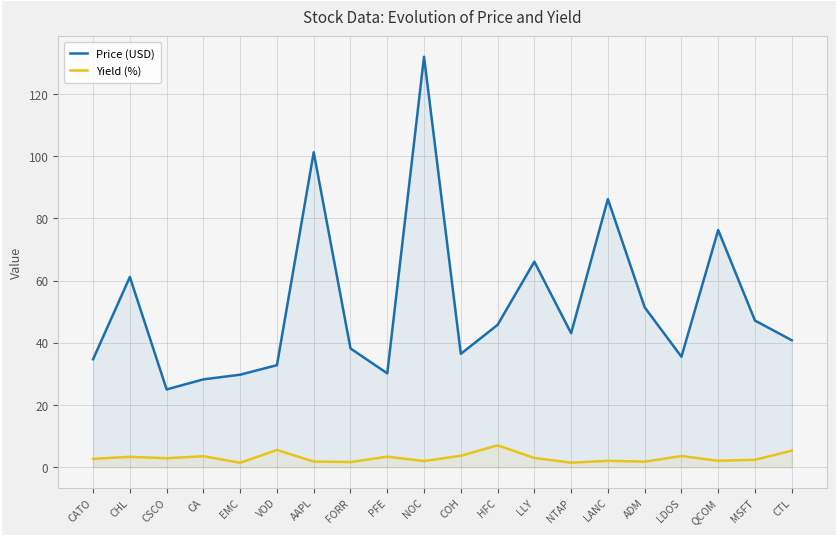

What is the value of the Price (USD) point at the 17th from the left?

35.5